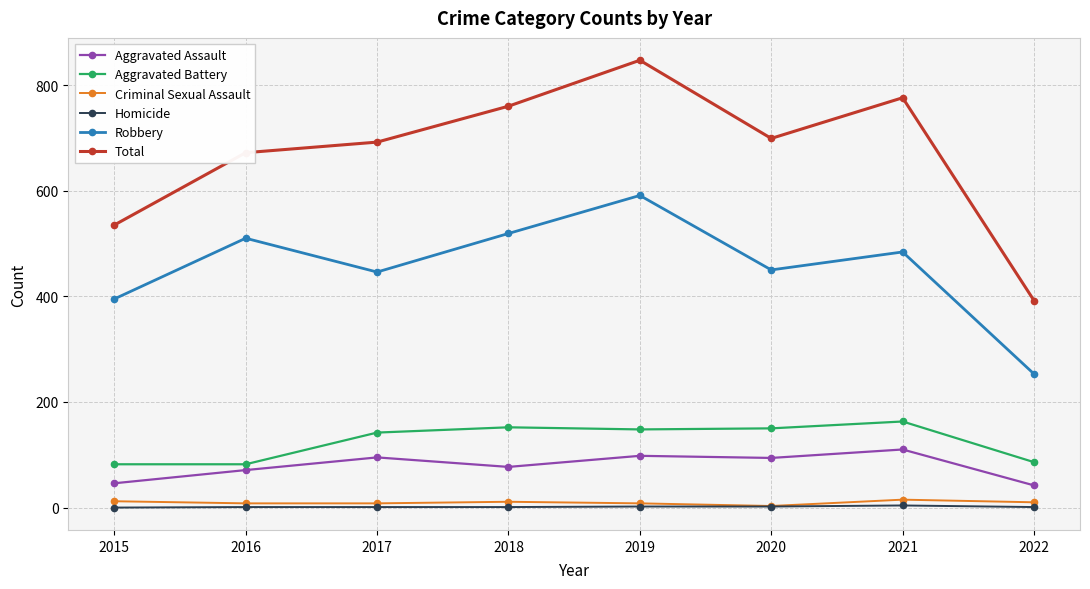

Where is the first local minimum for Aggravated Assault?

2018